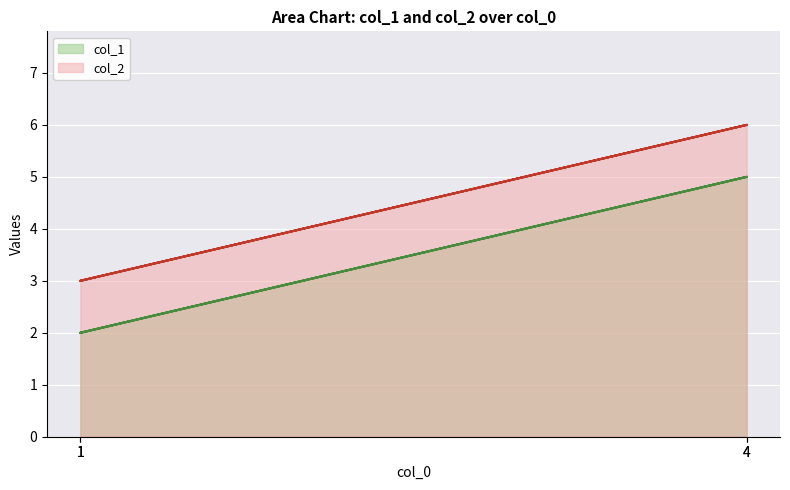

True or false: col_2 and col_1 cross at least once.

False